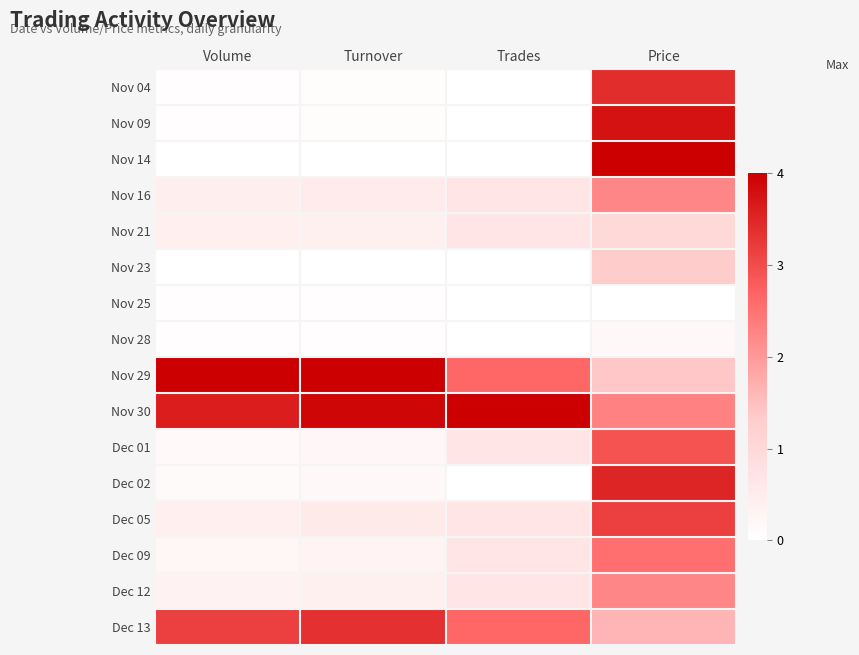

Which has a higher value, Price or Trades?

Price